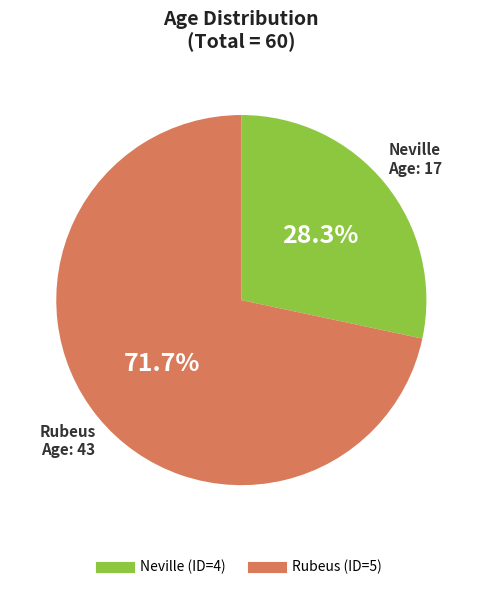

Is there a majority slice in this chart?

Yes